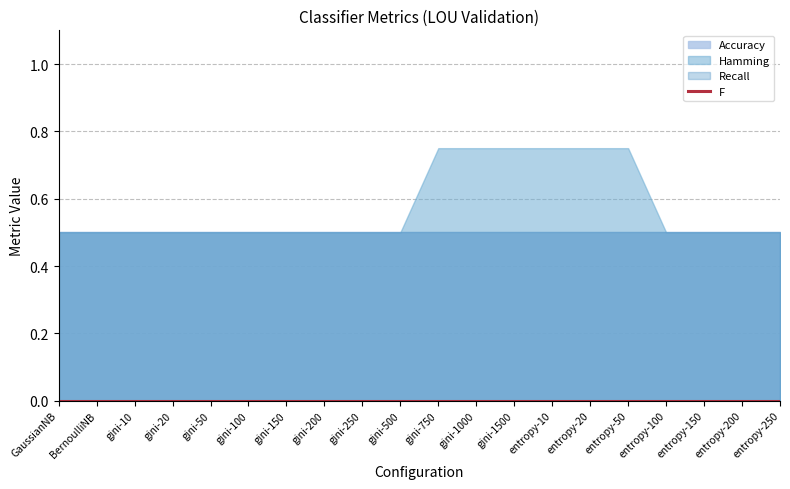

What value does the Recall series have at gini-1000?

0.5